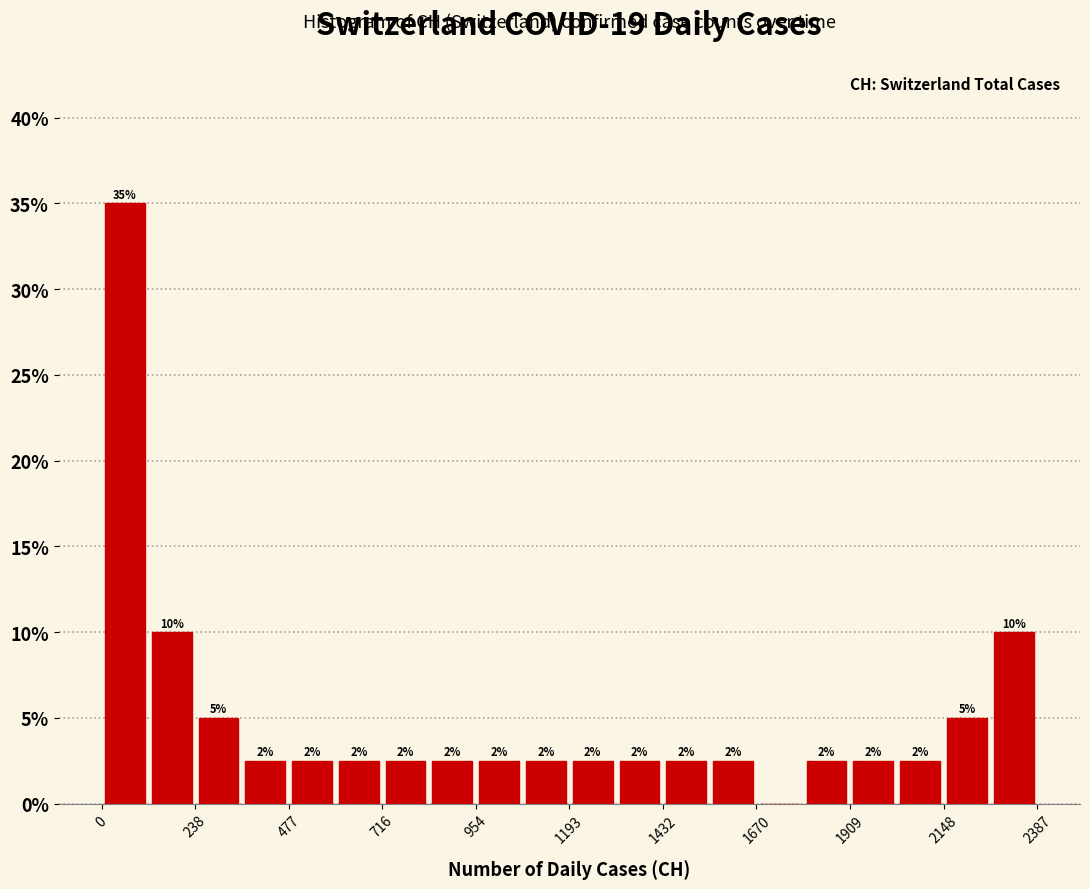

Around what value on the x-axis is the tallest bar? Give the approximate position of its centre, as read against the axis.

50